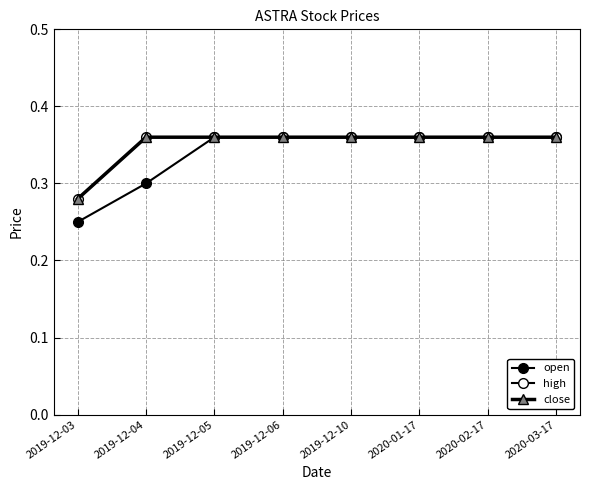

At which label is open closest to 0?

2019-12-03